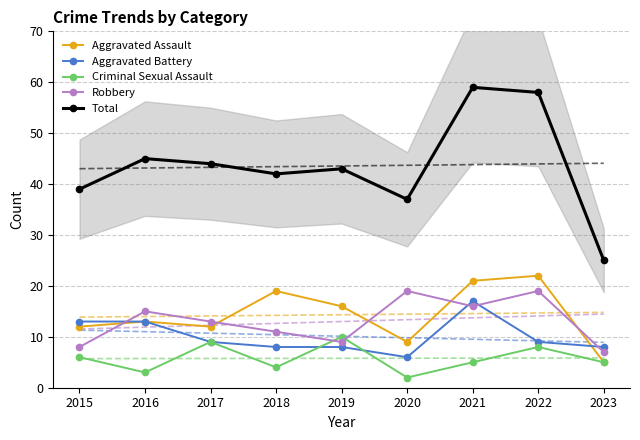

Which series has the largest range (max minus min)?

Total